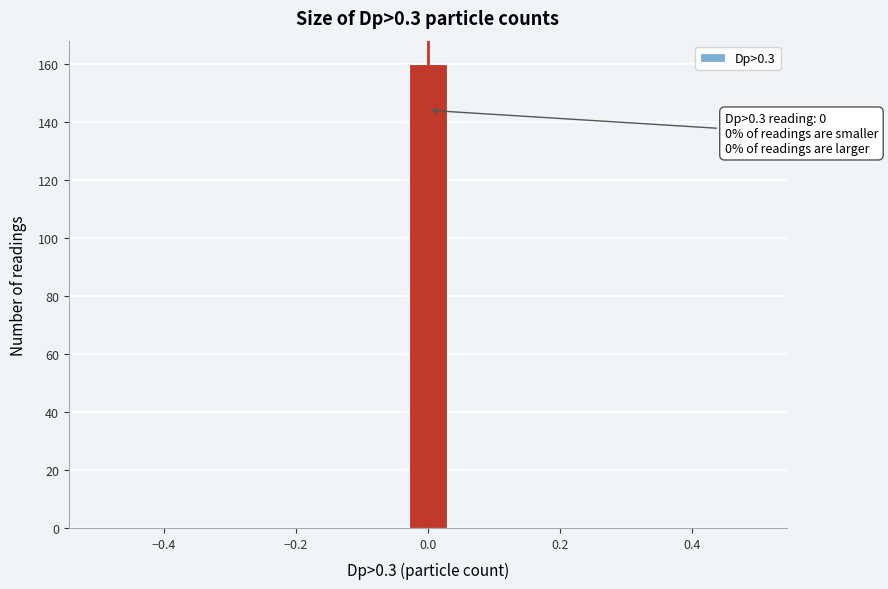

Read against the x-axis, roughly where is the centre of the tallest bar?

0.00